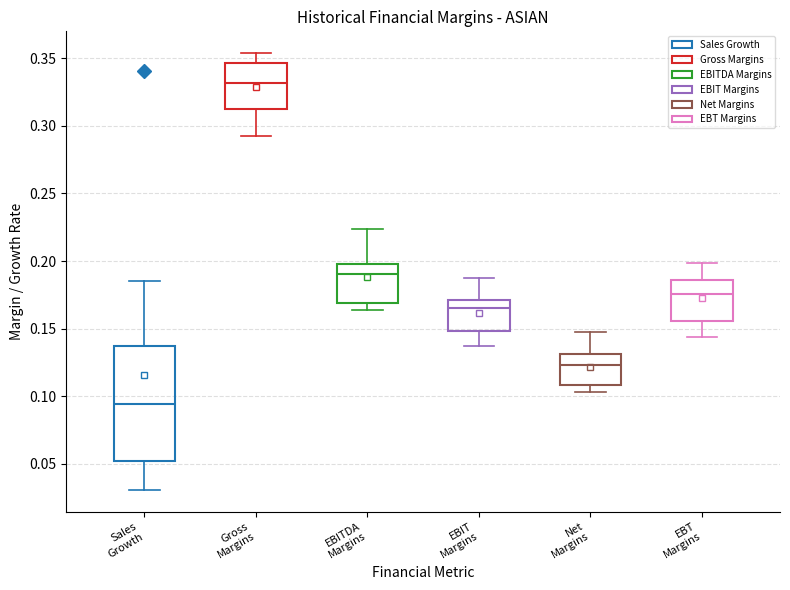

Which box's median line is the highest?

Gross Margins